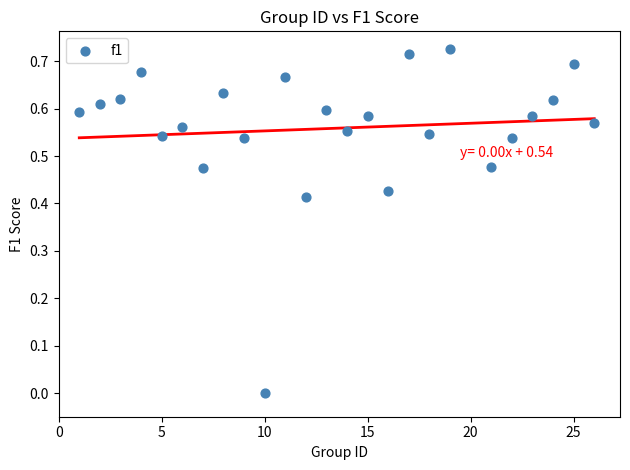

What is the range of X values (max minus min)?

25.0